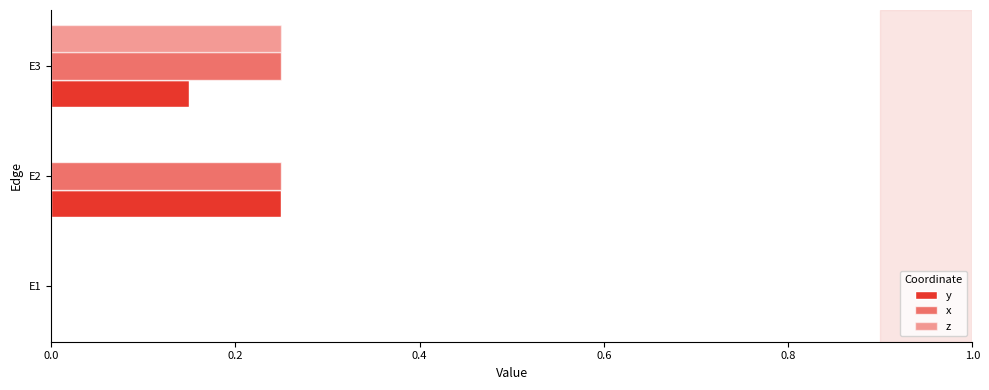

Count the number of data series in this chart.

3